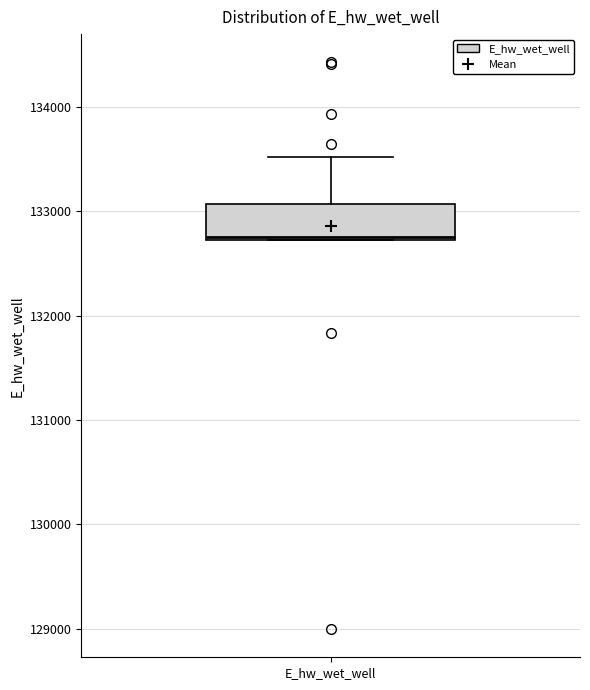

Where is the upper edge of the box for E_hw_wet_well on the y-axis? The values are not printed on the chart, so give them approximately, as read against the axis.

133100